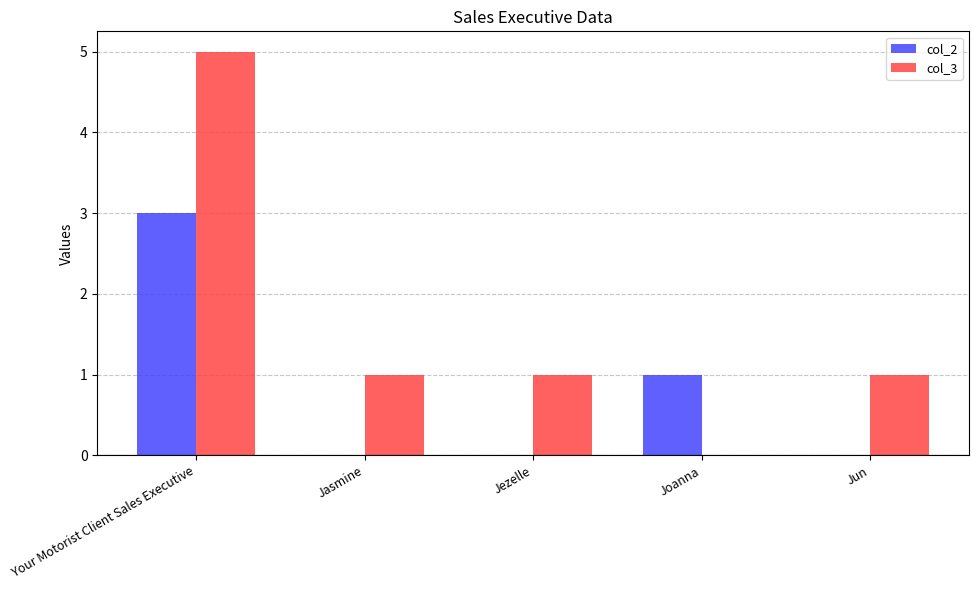

At which category does the chart reach its peak across all series?

Your Motorist Client Sales Executive